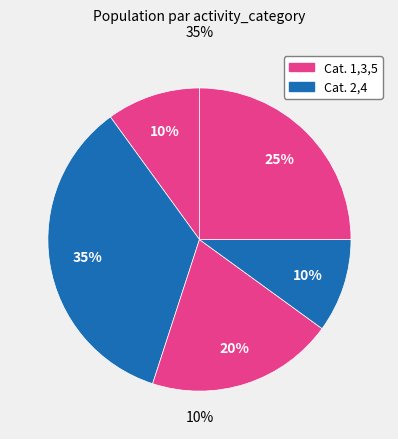

Which has a higher value, 2 or 1?

2